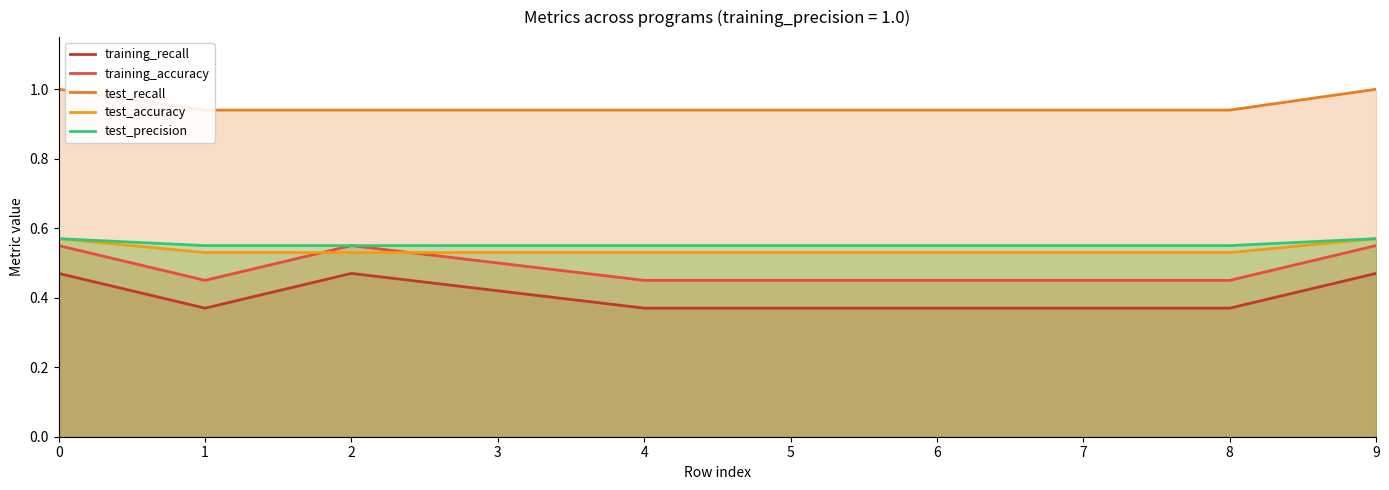

At how many categories does at least one series exceed 0?

10